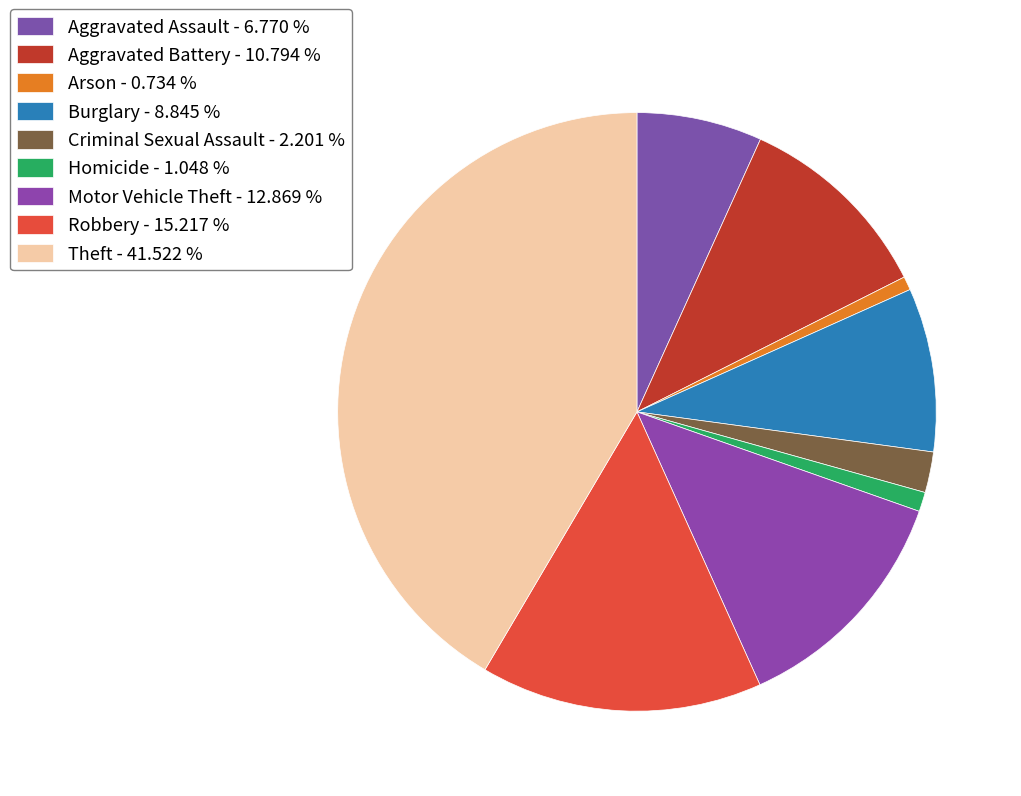

To the nearest percent, what portion does Burglary represent?

9%